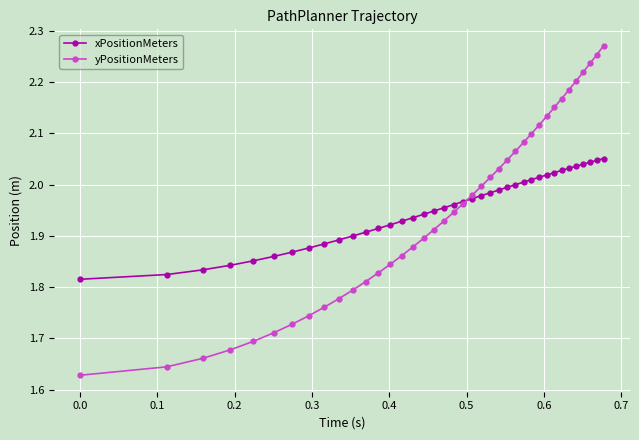

At how many categories does at least one series exceed 1?

39